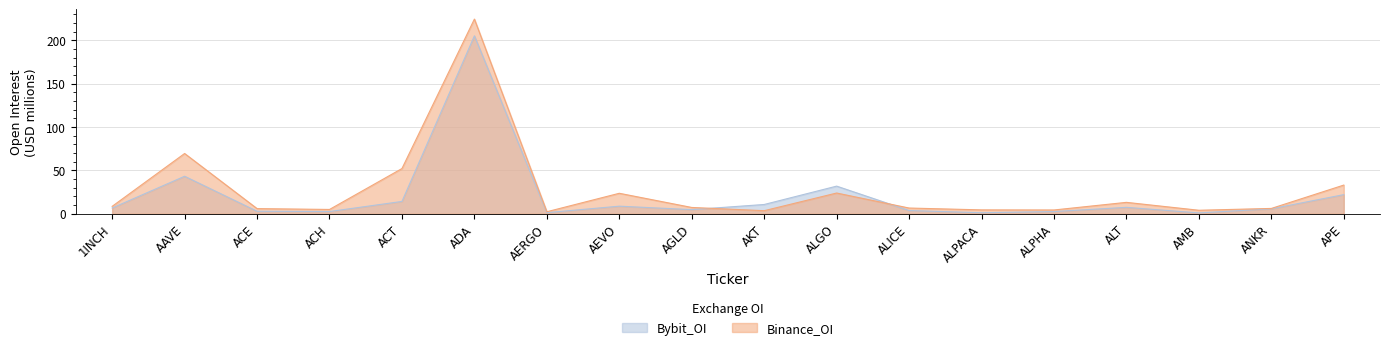

What are all the series names shown in the legend?

Bybit_OI, Binance_OI